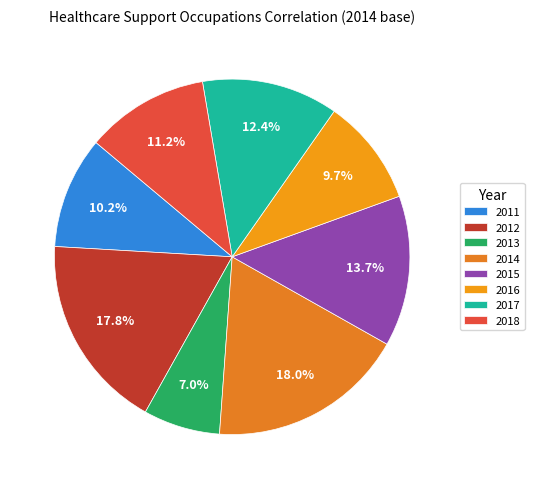

What portion of the pie excludes 2016?

90.3%